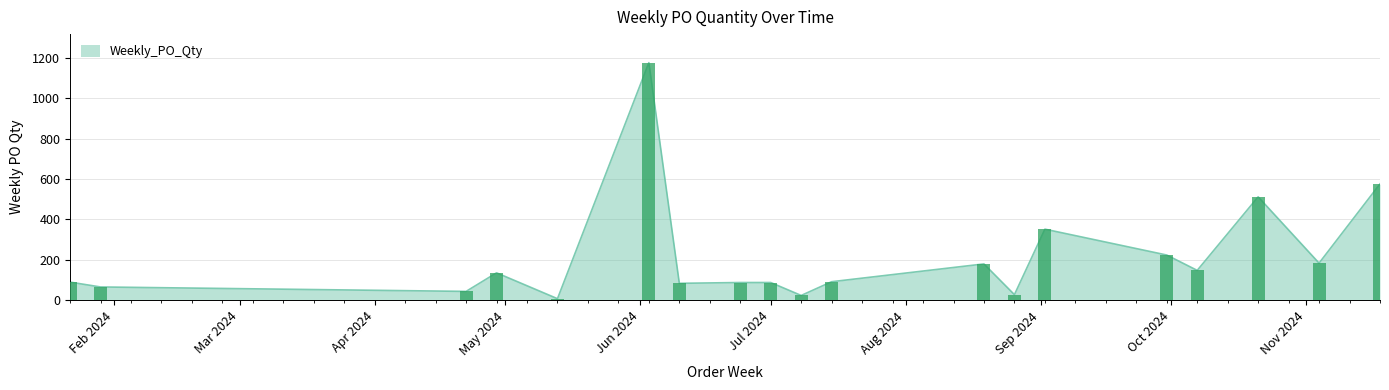

Reading left to right, transcribe all the data shown in this chart.

90	66	44	136	8	1176	84	88	88	24	92	180	28	352	224	148	512	184	576